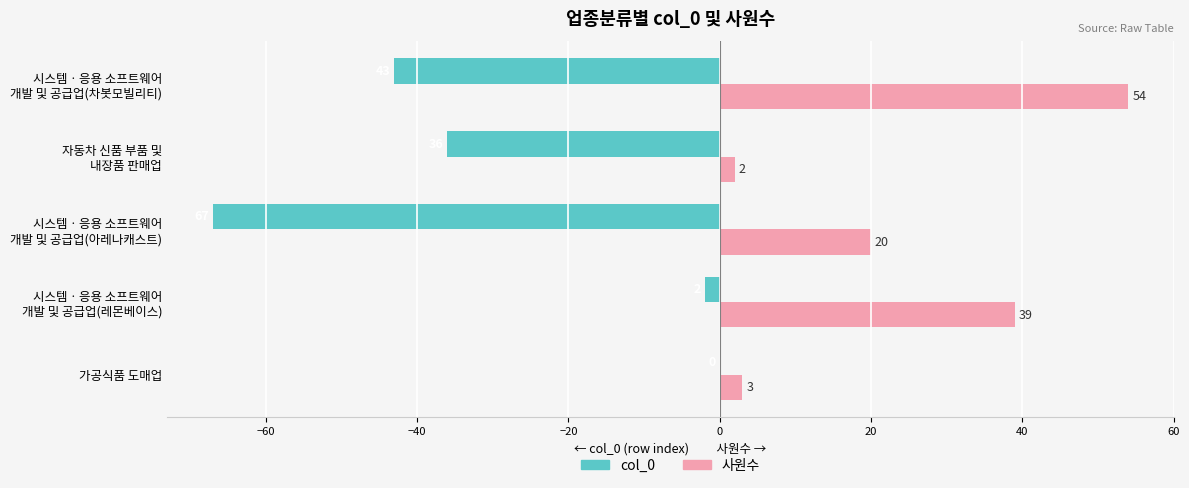

Which series has the largest total across all categories?

사원수